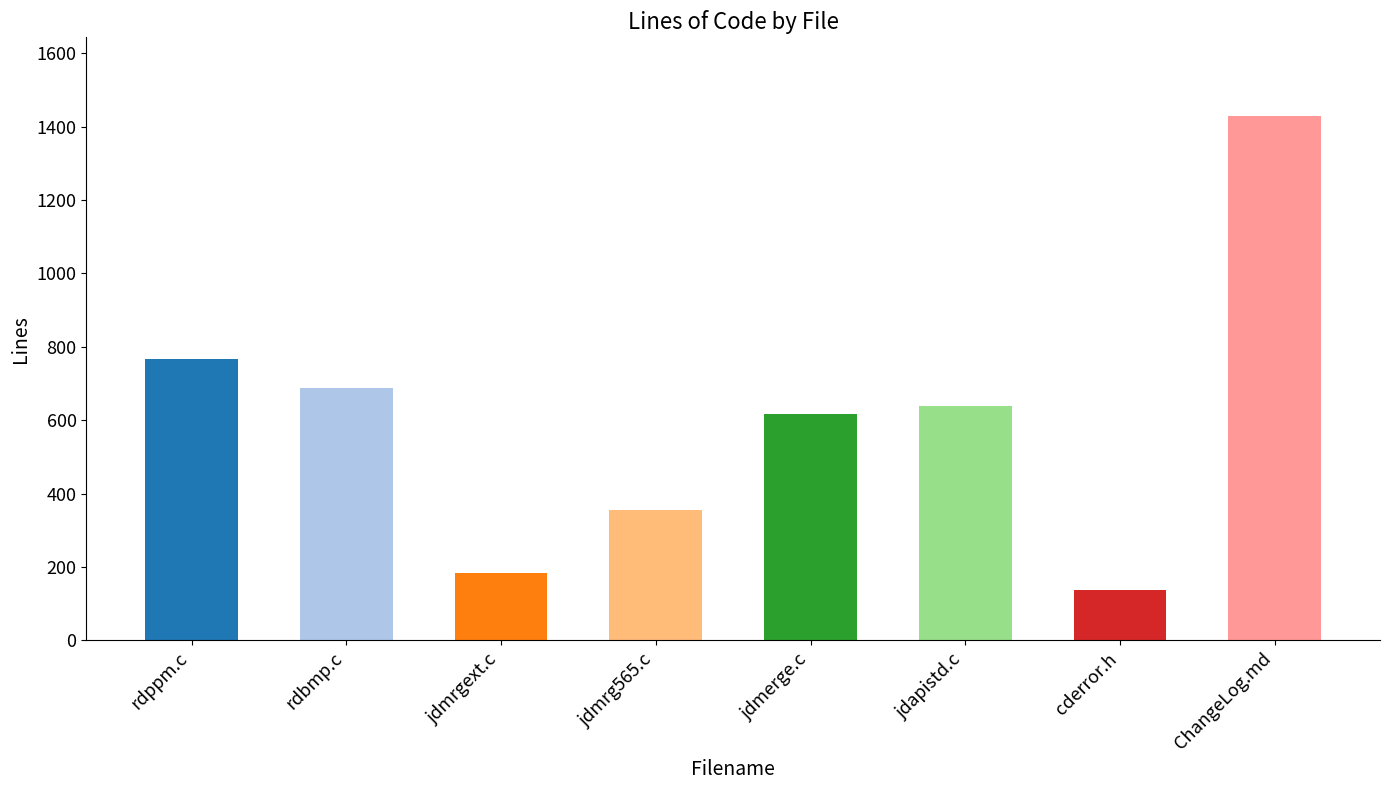

Count the number of categories in the chart.

8